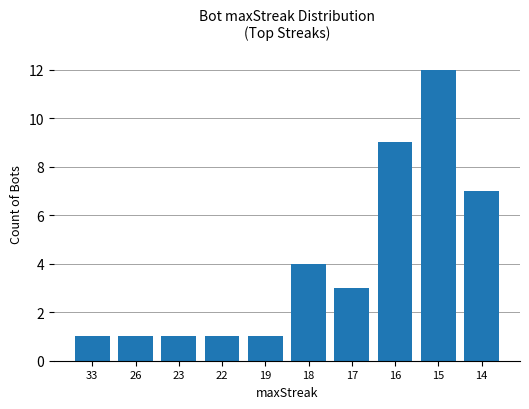

True or false: the data shows 3 at 17.

True